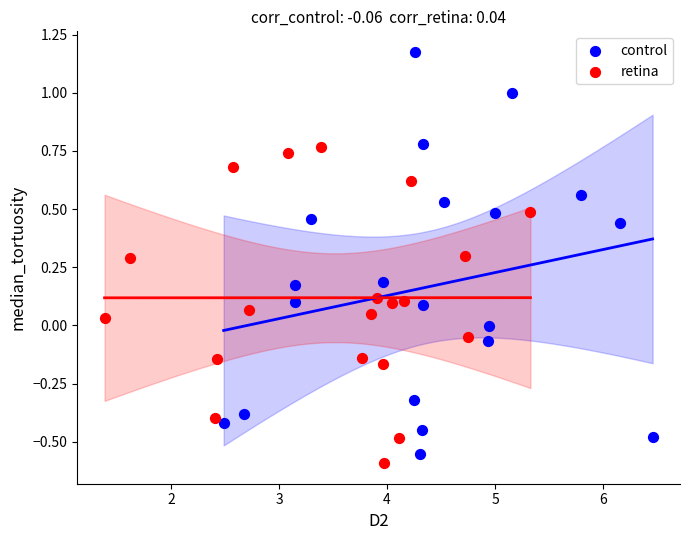

Which series contains the highest Y value?

control